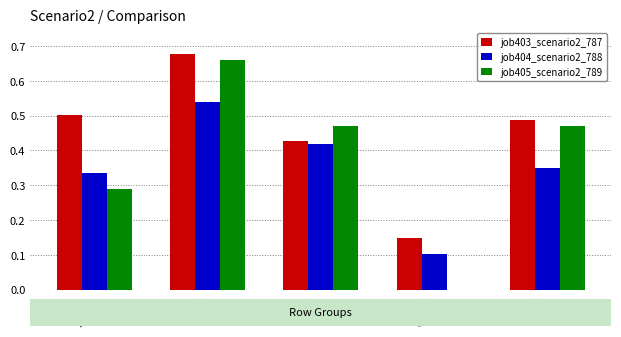

Count the number of categories in the chart.

5